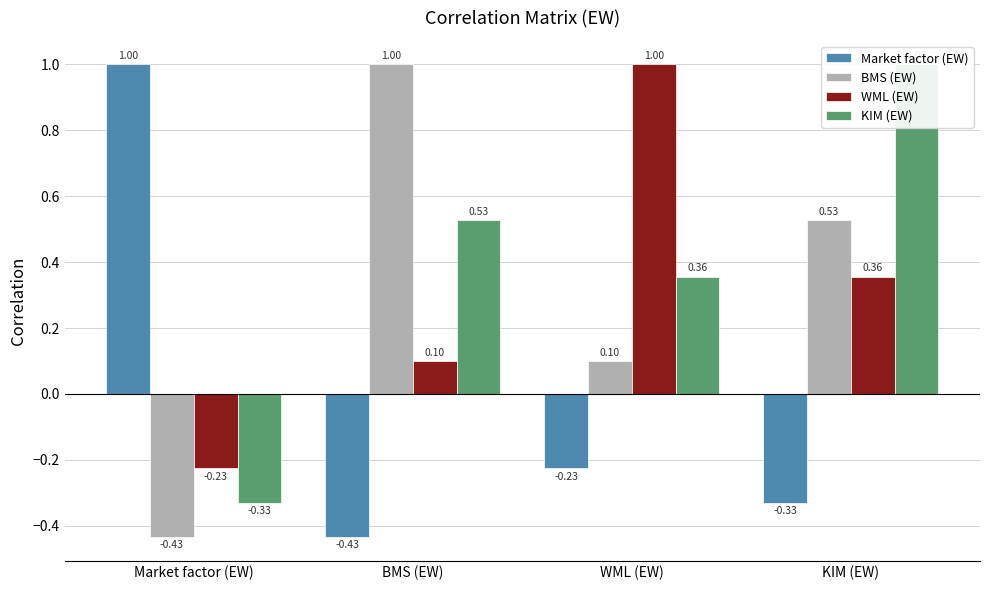

The value of WML (EW) at BMS (EW) is 0.1. True or false?

True